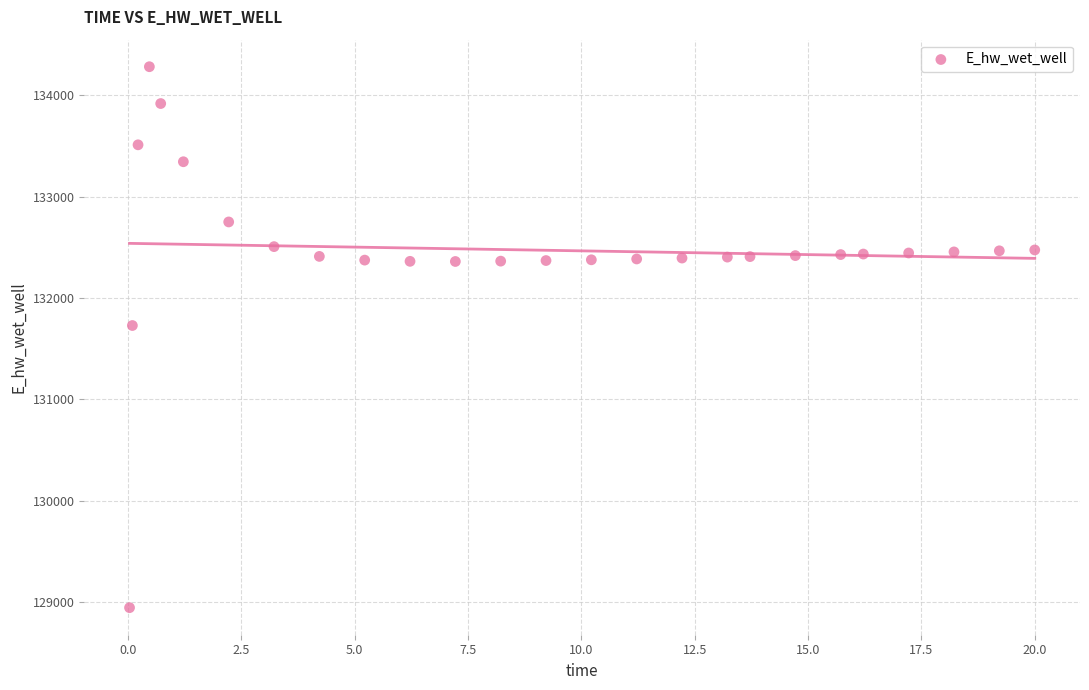

What Y value in the scatter plot is closest to 131613?

131728.5